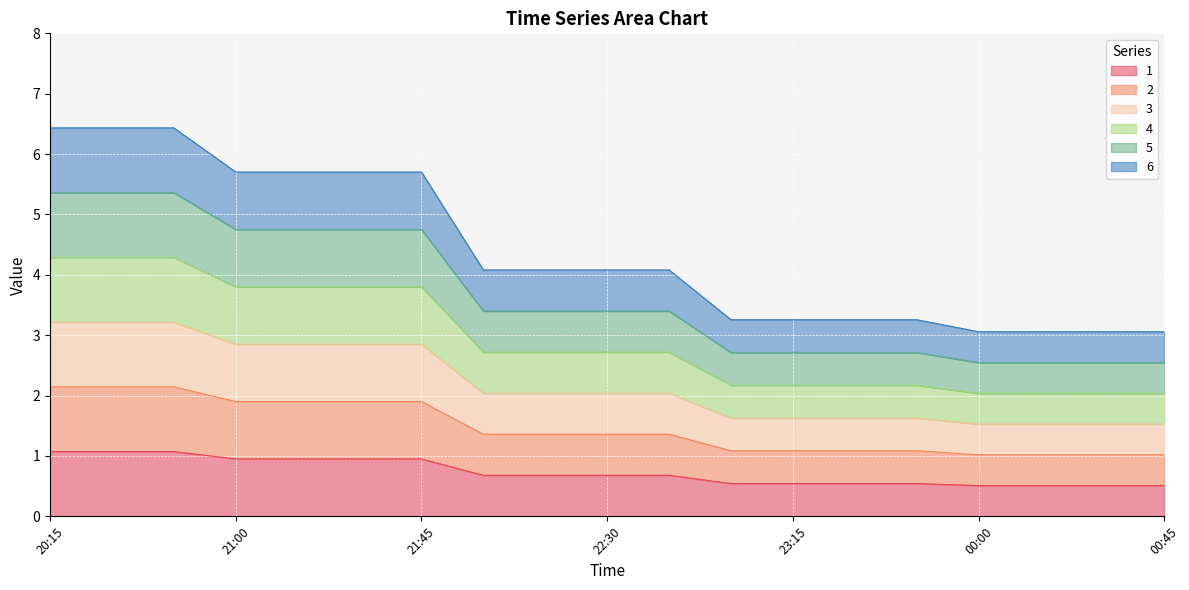

Rank the categories by 3 value from highest to lowest.

20:15, 20:30, 20:45, 21:15, 21:00, 21:30, 21:45, 22:00, 22:15, 22:30, 22:45, 23:15, 23:30, 23:00, 23:45, 00:45, 00:00, 00:15, 00:30